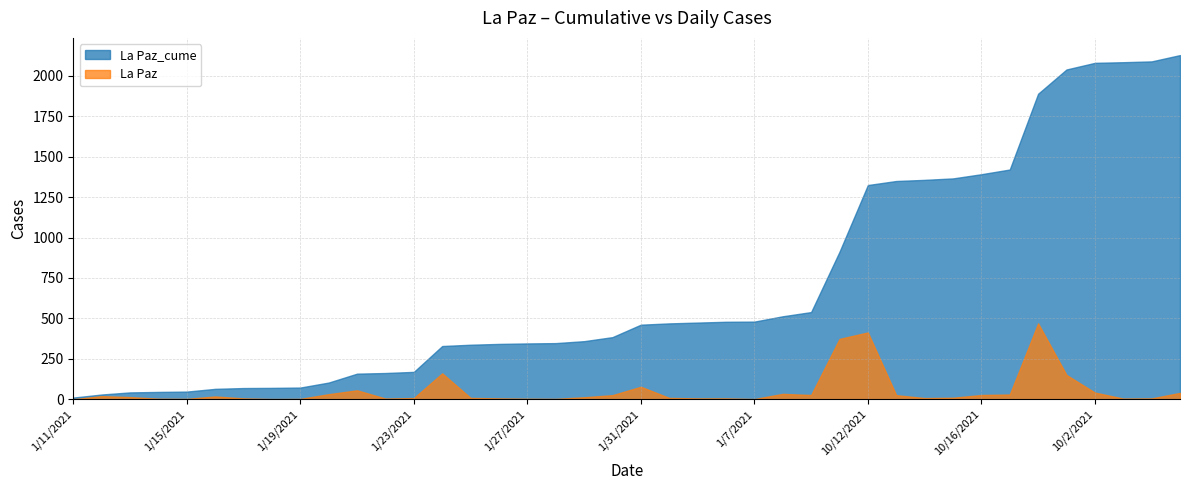

Rank the series by their maximum value, from lowest to highest.

La Paz, La Paz_cume